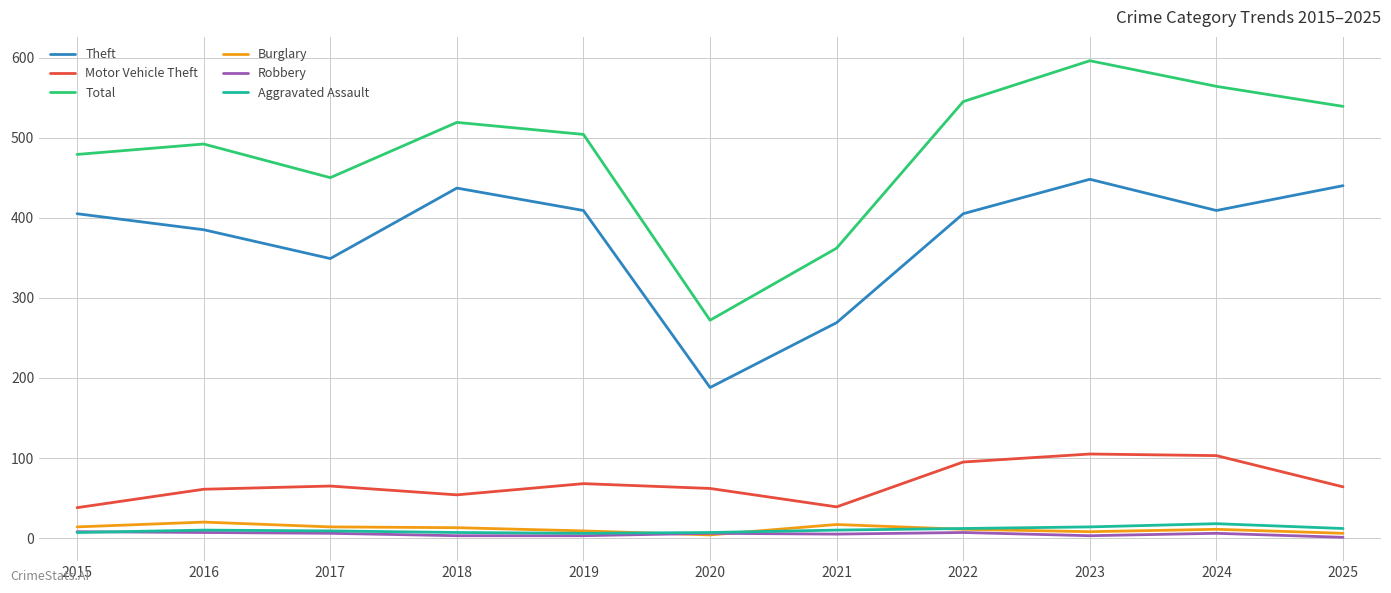

True or false: Robbery and Total cross at least once.

False